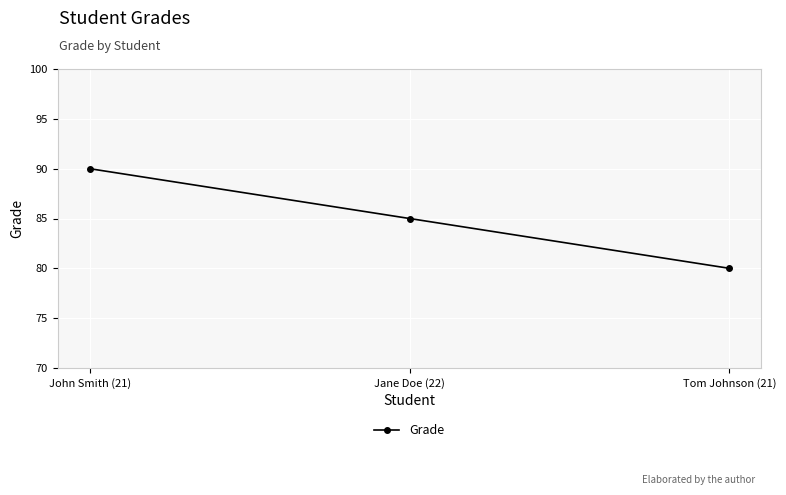

At which label is the value closest to 85?

Jane Doe (22)